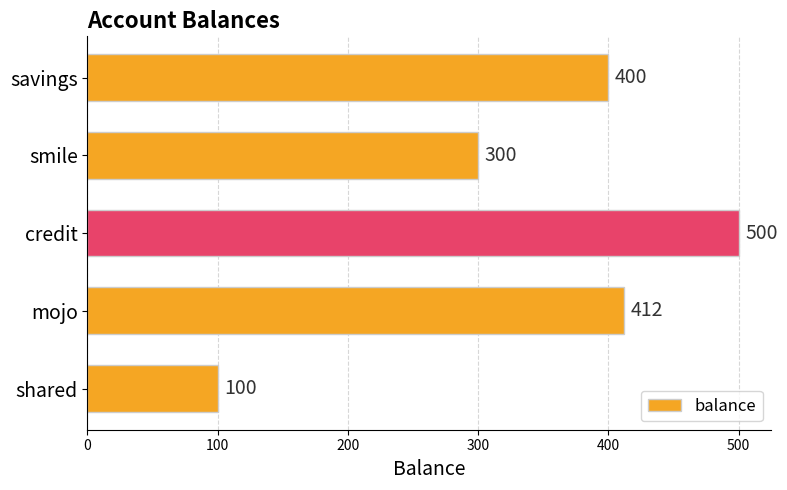

Does the chart contain stacked bars?

No